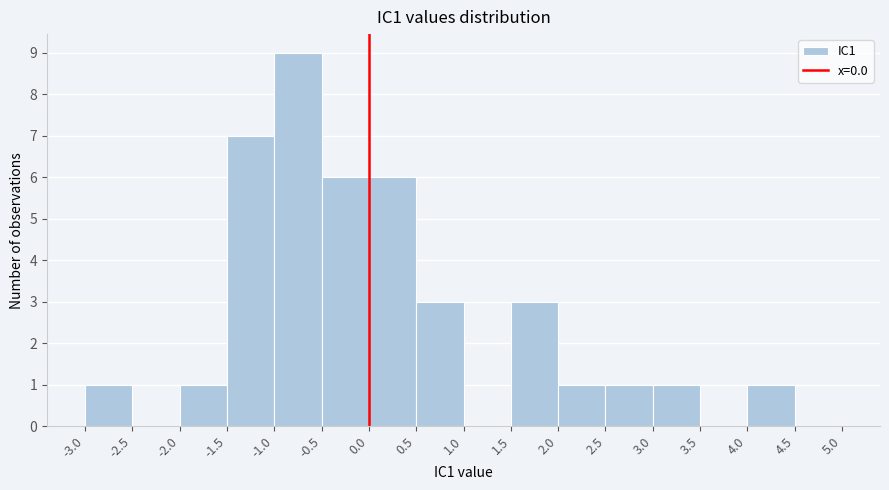

Reading left to right, transcribe this chart: for each bar, give the range it covers on the x-axis and its height. The values are not printed on the chart, so give them approximately, as read against the axis.

-3.0 to -2.5: 1
-2.5 to -2.0: 0
-2.0 to -1.5: 1
-1.5 to -1.0: 7
-1.0 to -0.5: 9
-0.5 to 0.0: 6
0.0 to 0.5: 6
0.5 to 1.0: 3
1.0 to 1.5: 0
1.5 to 2.0: 3
2.0 to 2.5: 1
2.5 to 3.0: 1
3.0 to 3.5: 1
3.5 to 4.0: 0
4.0 to 4.5: 1
4.5 to 5.0: 0